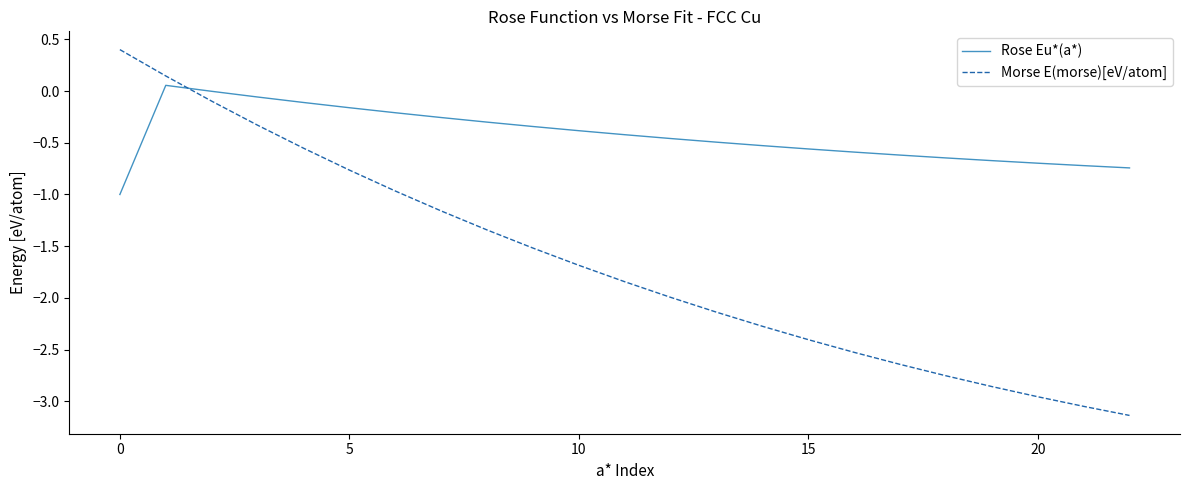

Rank the series by their maximum value, from lowest to highest.

Rose Eu*(a*), Morse E(morse)[eV/atom]